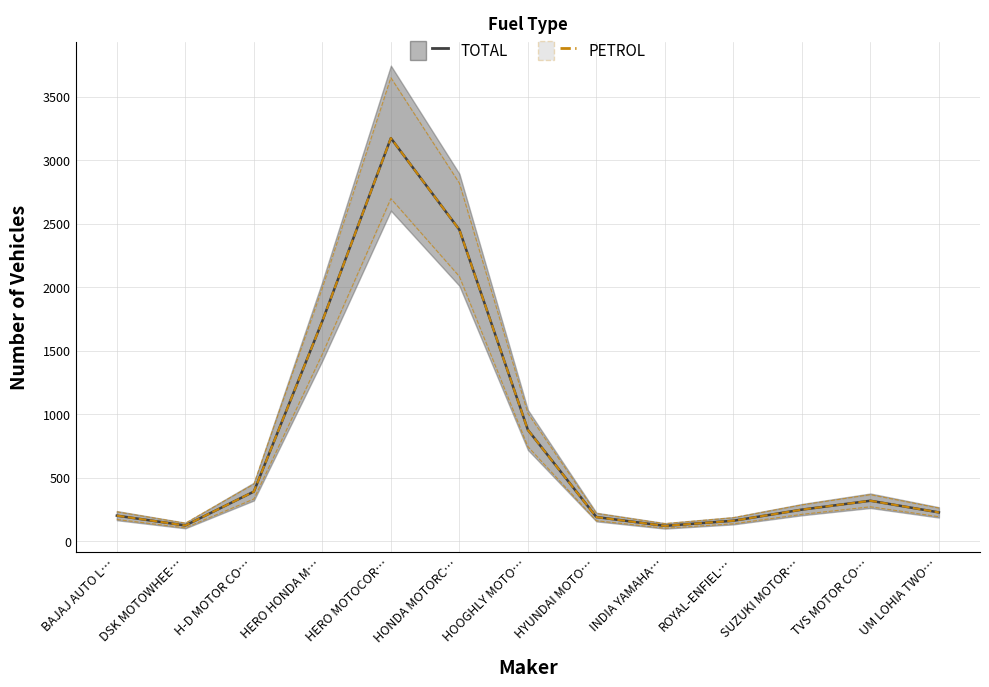

At which label is TOTAL closest to 1646?

HERO HONDA M…